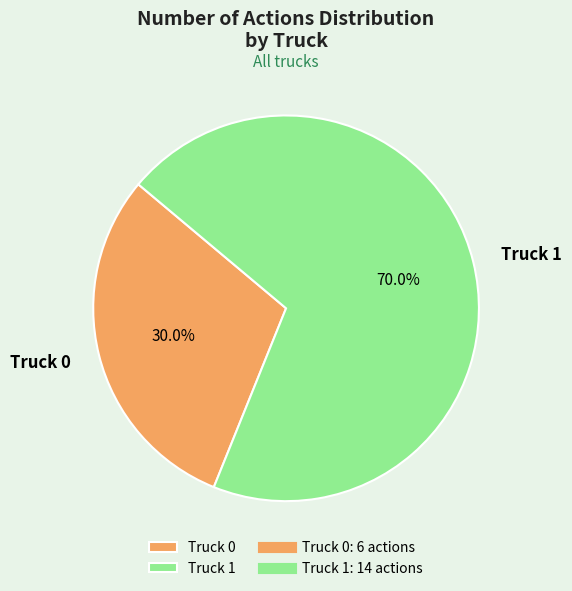

Which category accounts for the majority?

Truck 1